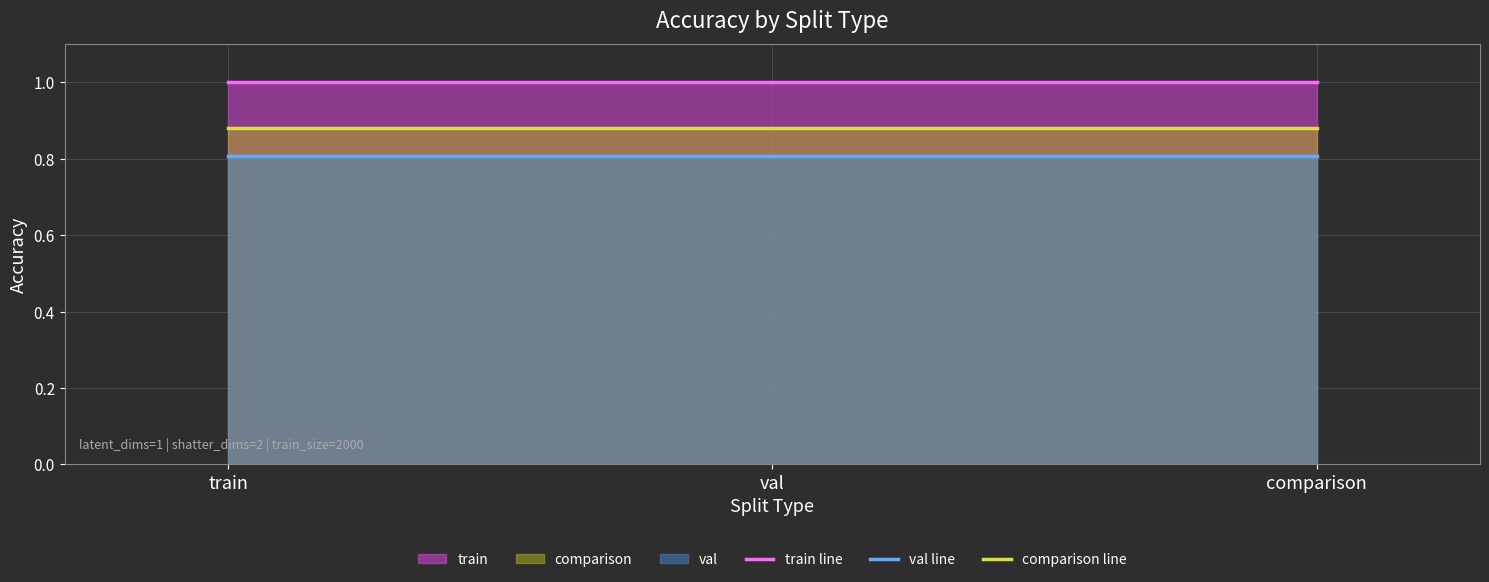

Reading left to right, list all the values displayed in this chart.

train line: train=1.0	val=1.0	comparison=1.0
val line: train=0.8	val=0.8	comparison=0.8
comparison line: train=0.9	val=0.9	comparison=0.9